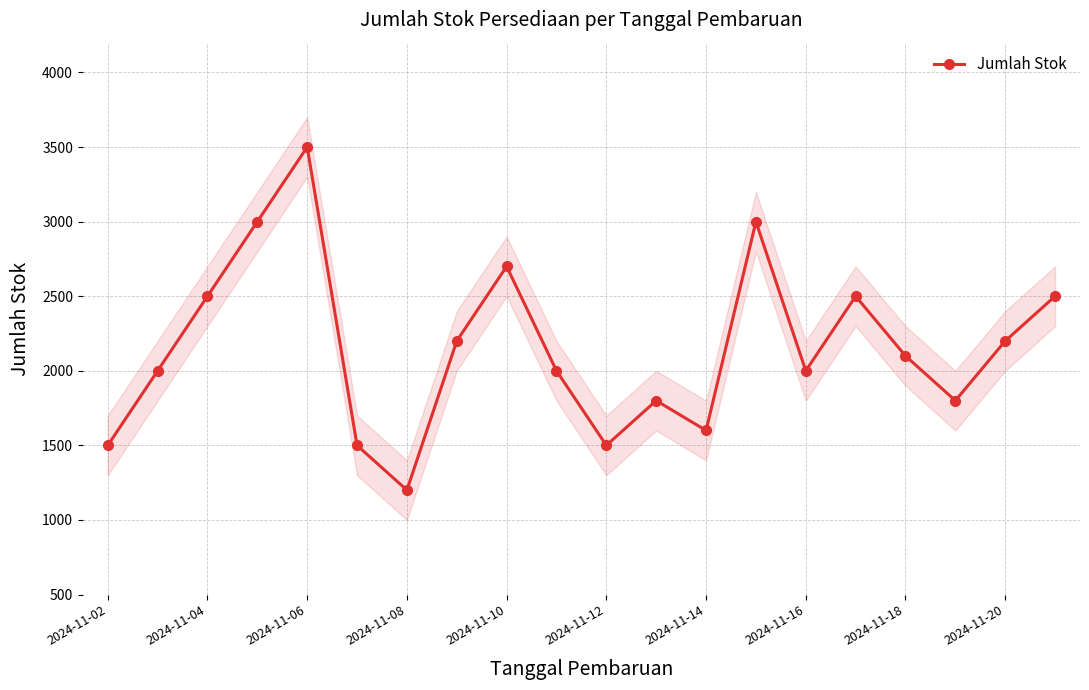

What is the sum of the values at 17 and 11?

3600